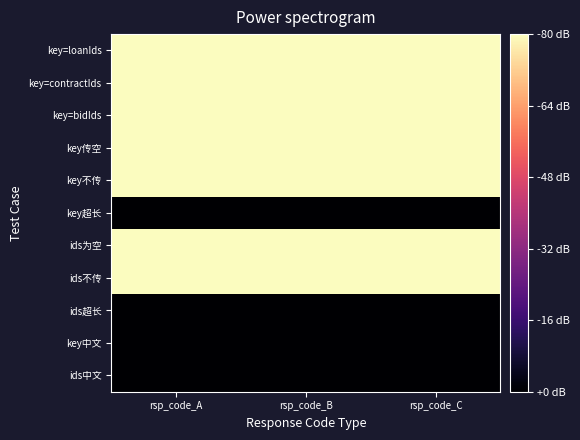

Which has a higher value, rsp_code_A or rsp_code_B?

rsp_code_A